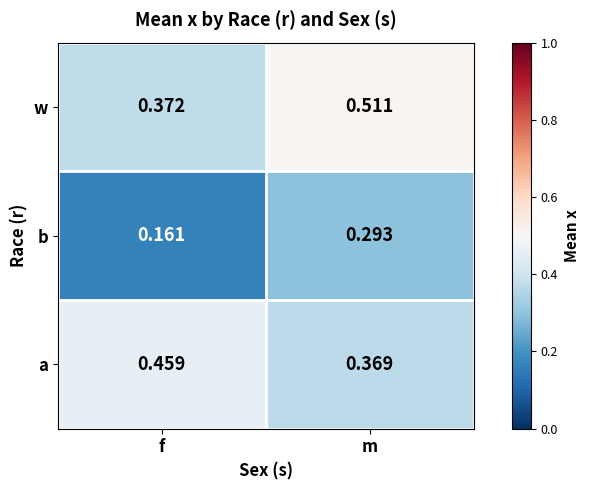

Rank the series by their maximum value, from highest to lowest.

w, a, b